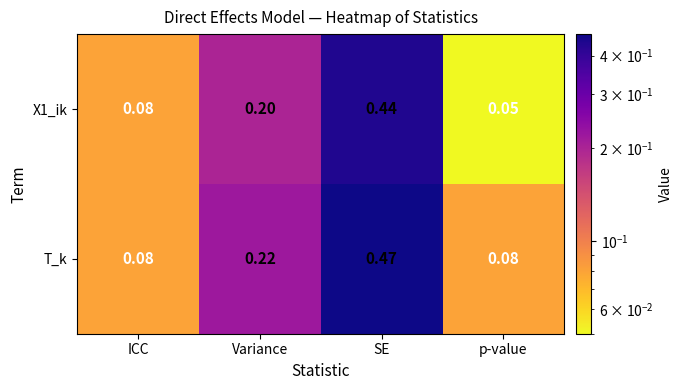

At which label is X1_ik closest to 0?

p-value